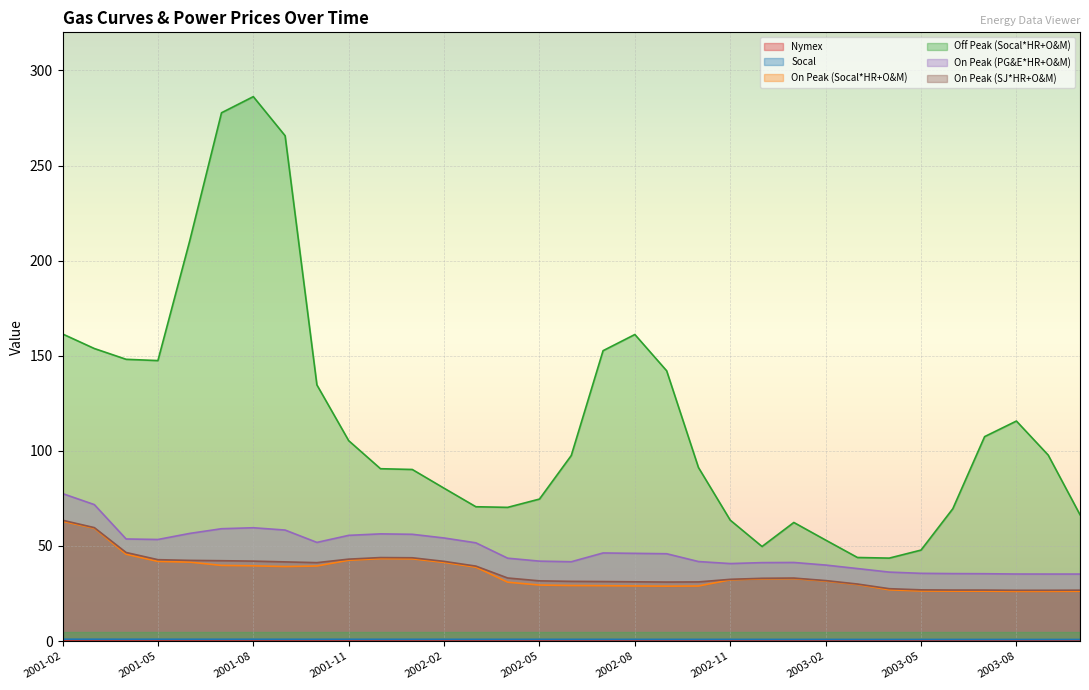

At which category does On Peak (Socal*HR+O&M) reach its first local peak?

2001-12